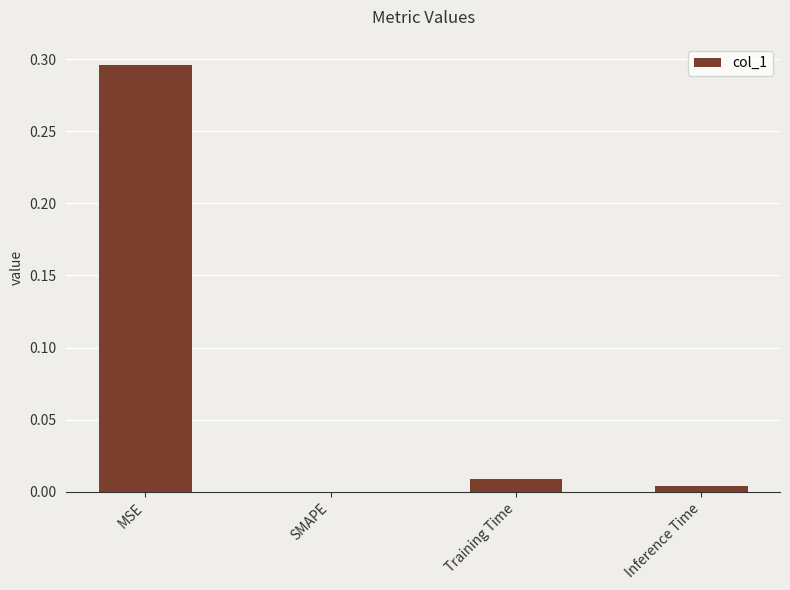

At which category does the chart reach its peak across all series?

MSE